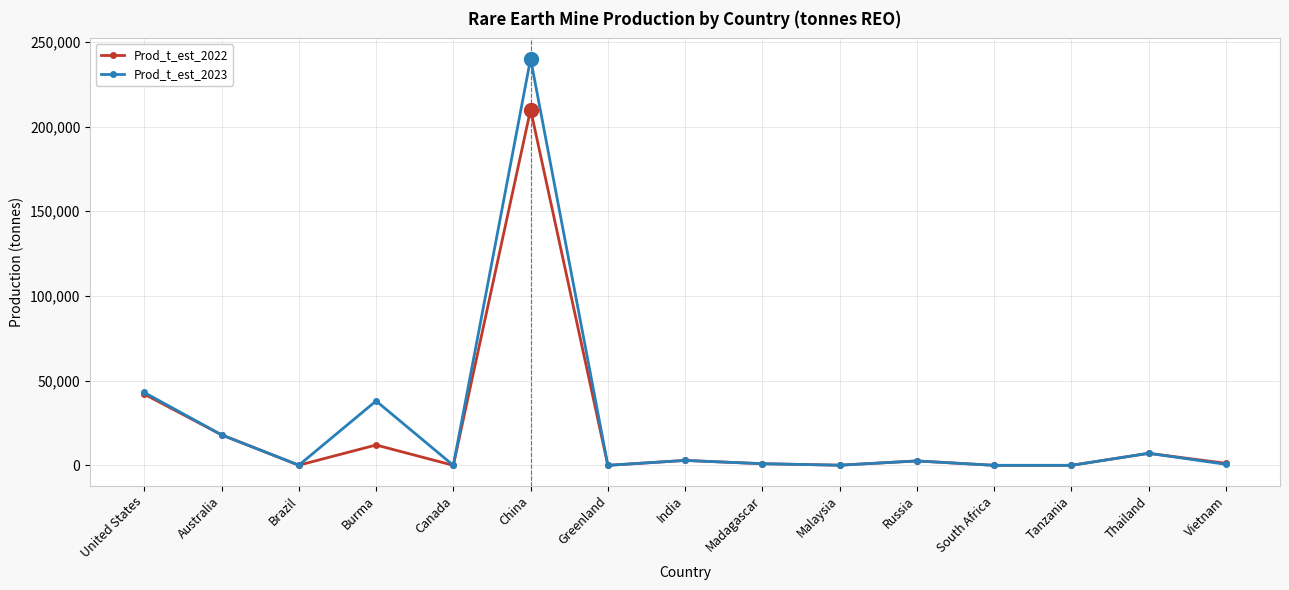

What is the label of the 5th point from the right?

Russia